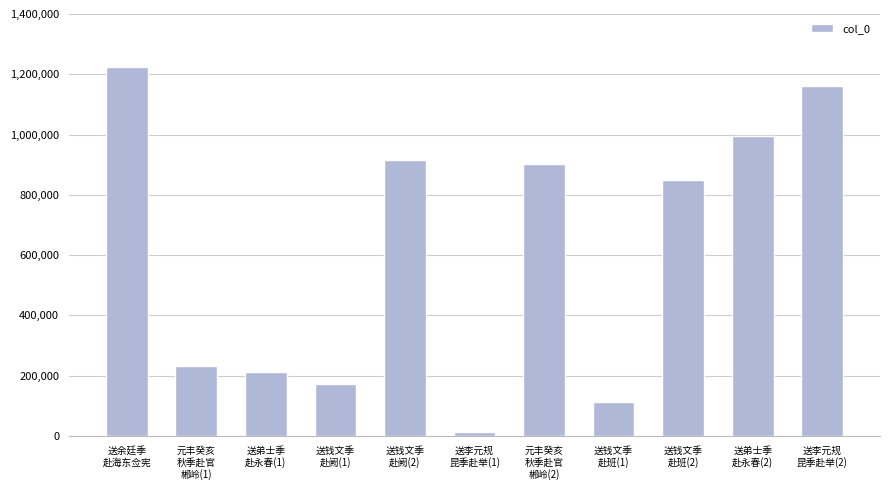

Does the chart contain stacked bars?

No